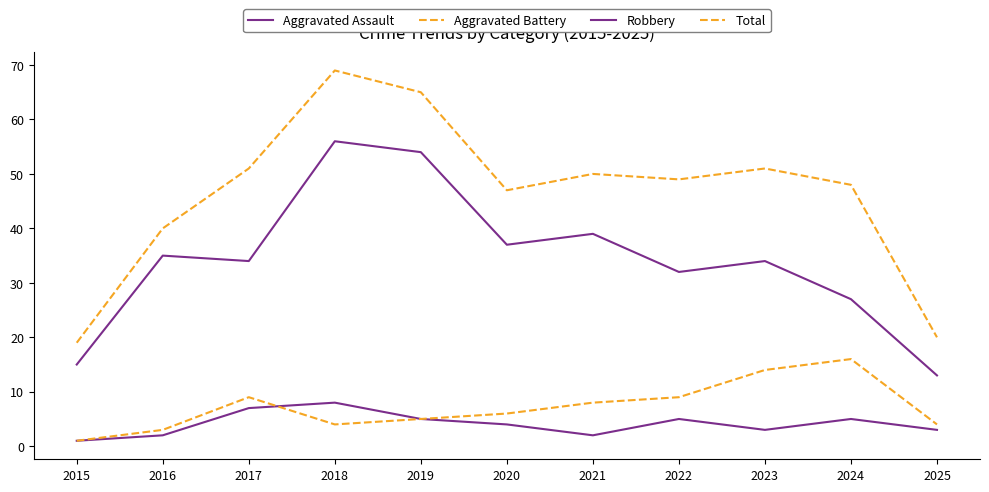

How many lines are shown in the chart?

4